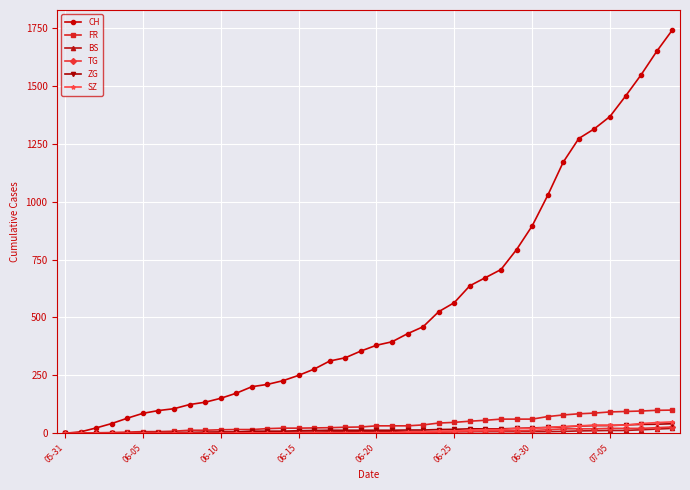

Which series has the largest total across all categories?

CH